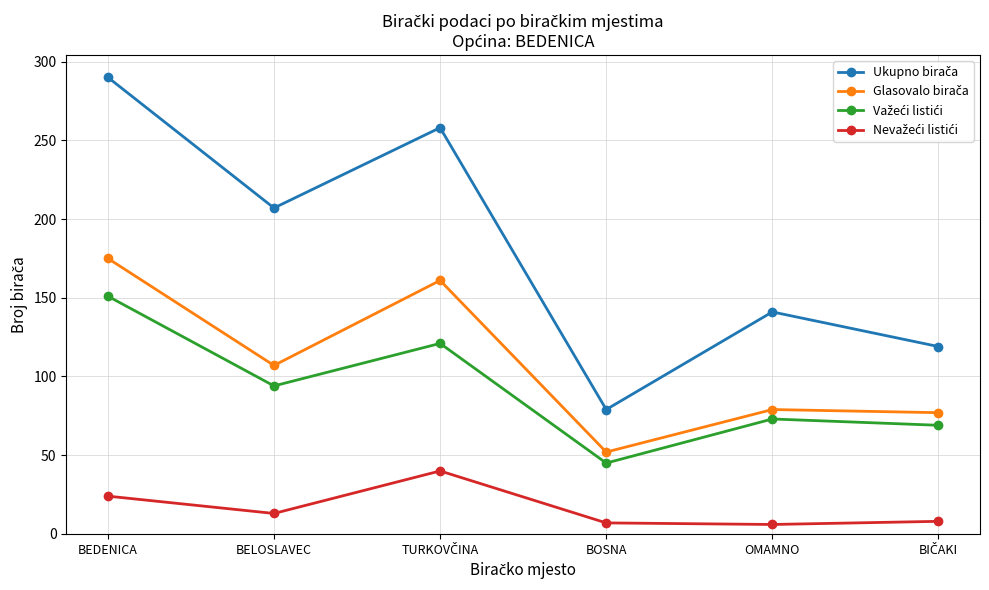

What is the label of the 2nd point from the right?

OMAMNO